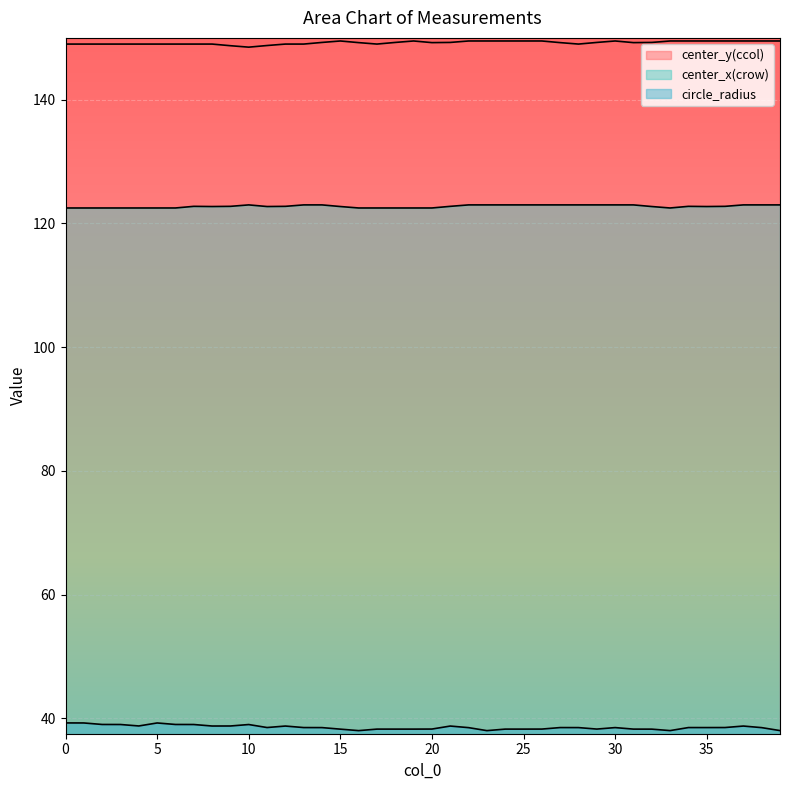

What is the sum of the center_y(ccol) values at 27 and 25?

298.7